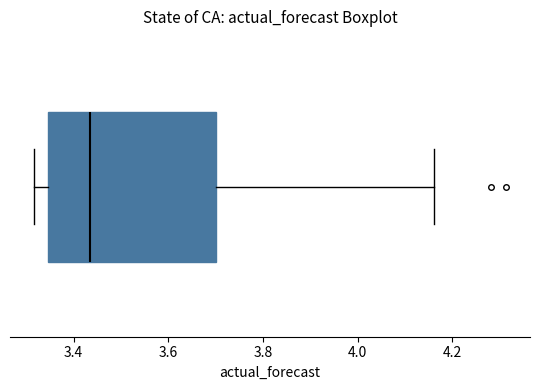

Where does the median line of the box sit on the x-axis? The values are not printed on the chart, so give them approximately, as read against the axis.

3.44